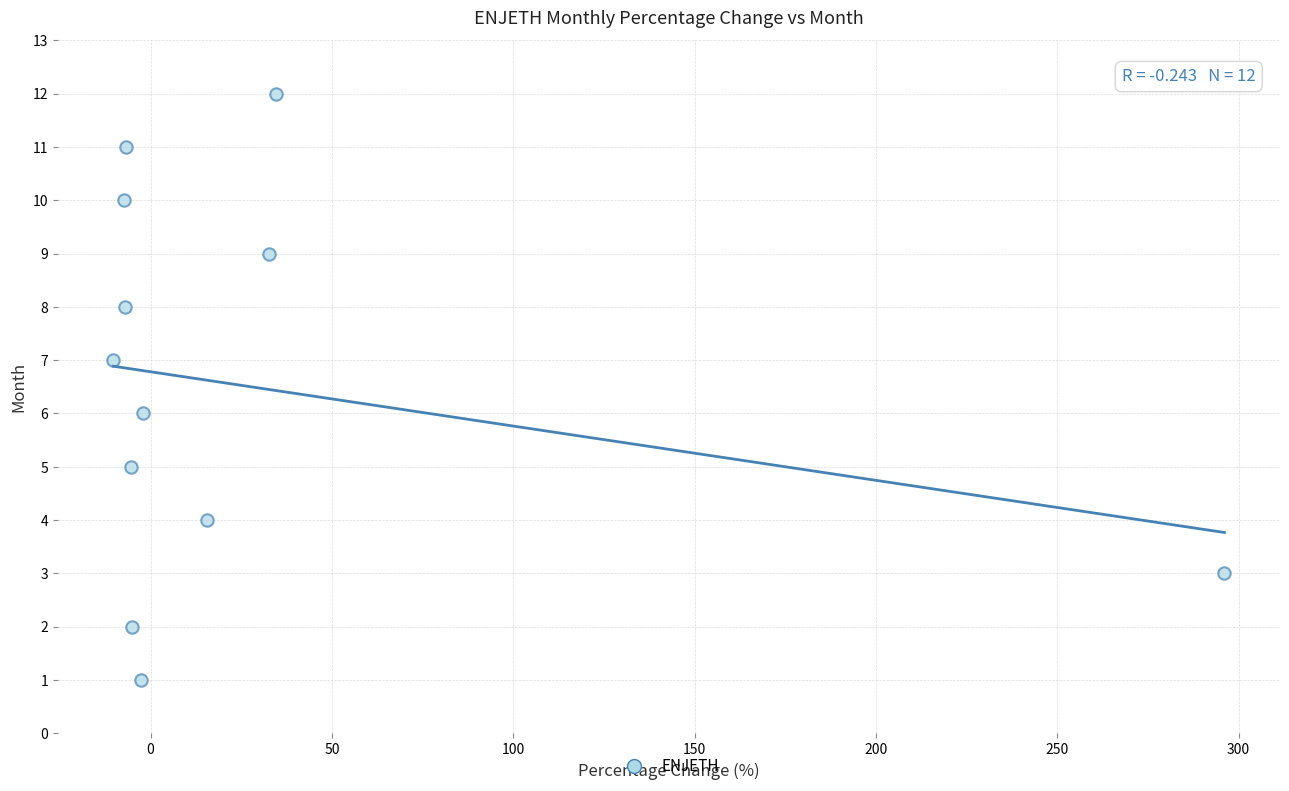

What is the range of Y values (max minus min)?

11